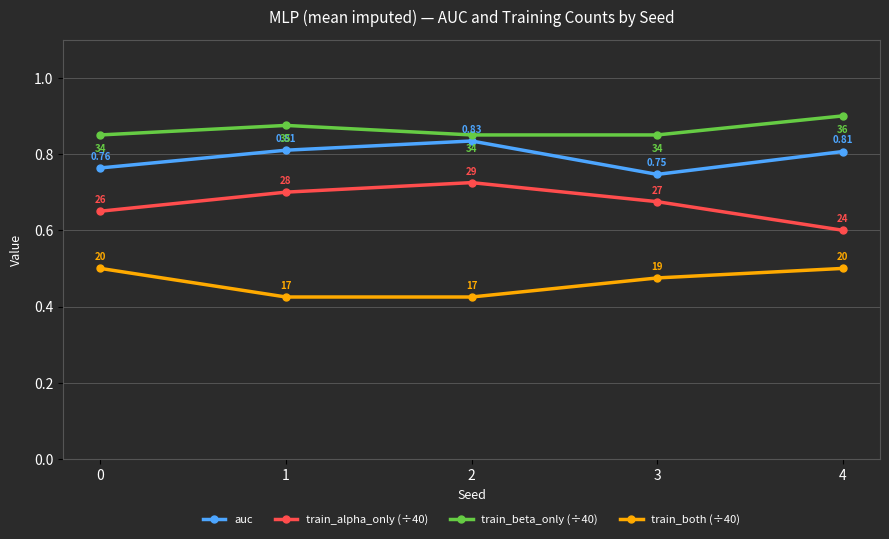

Which series has the widest spread of values?

train_alpha_only (÷40)